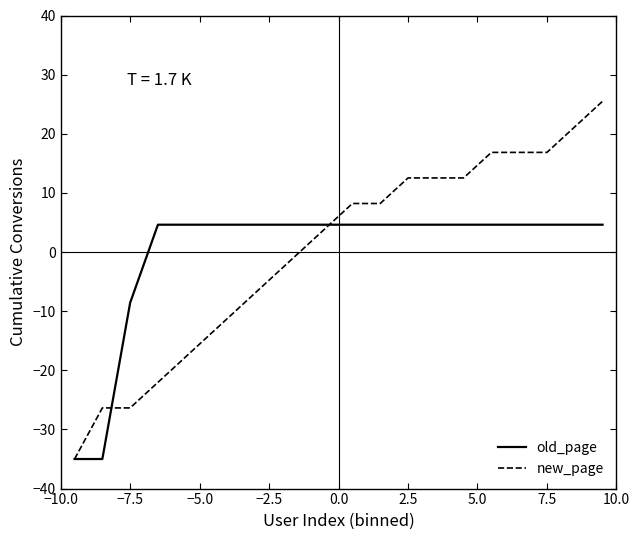

What is the maximum value shown in the chart?

25.5